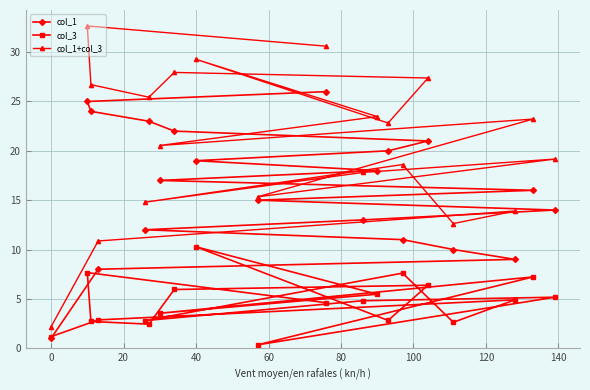

After their last crossing, which series has the higher values: col_1 or col_3?

col_1